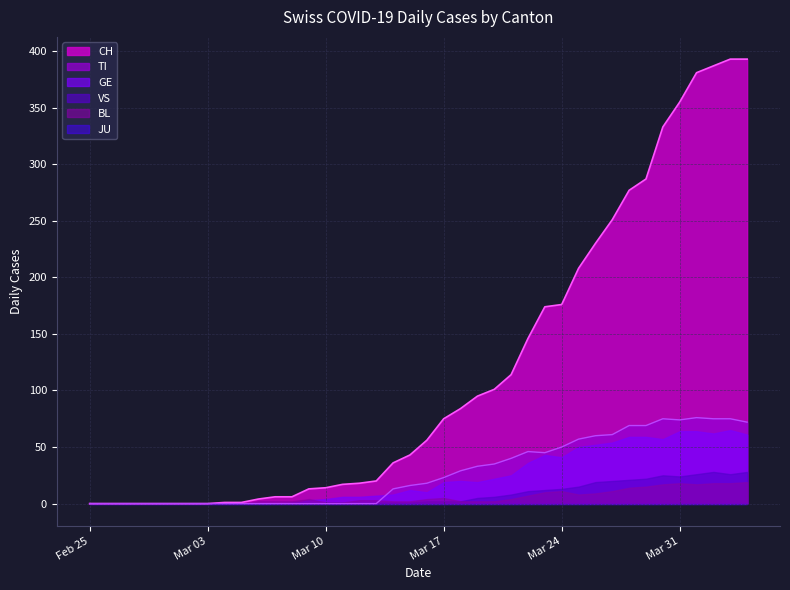

Between 2020-03-26 and 2020-03-12, which is larger?

2020-03-26